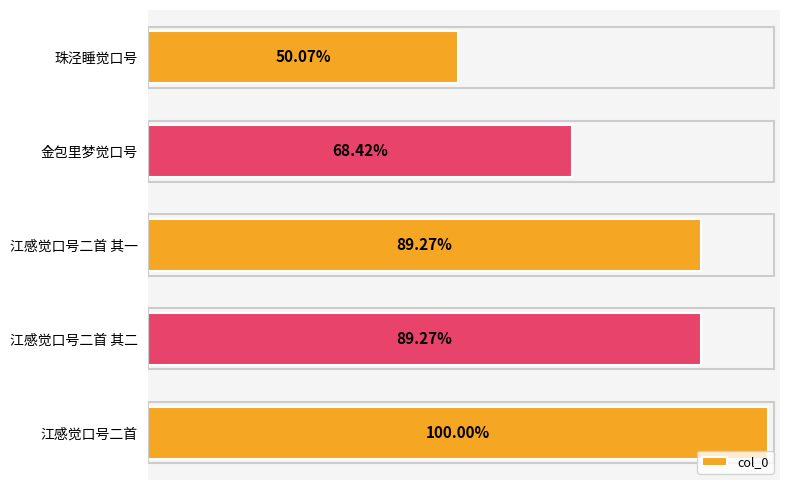

List the labels in order of value, smallest first.

珠泾睡觉口号, 金包里梦觉口号, 江感觉口号二首 其二, 江感觉口号二首 其一, 江感觉口号二首